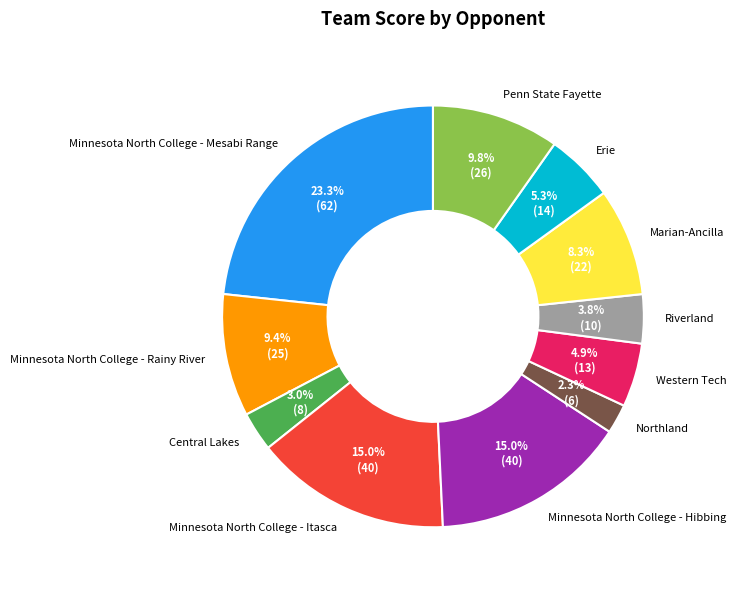

True or false: Marian-Ancilla accounts for 1% of the total.

False